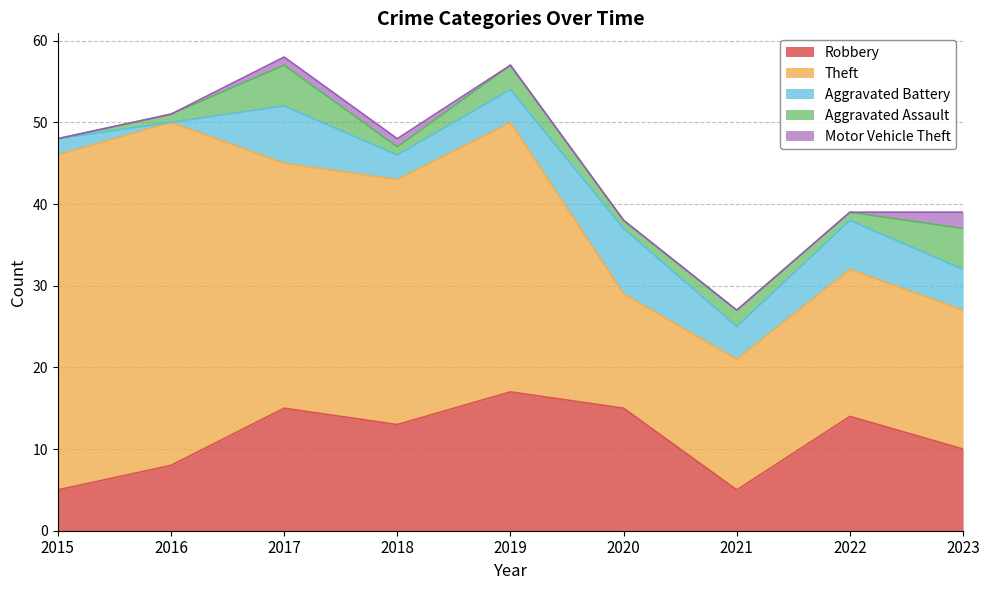

What is the difference between the highest and lowest values at 2020?

15